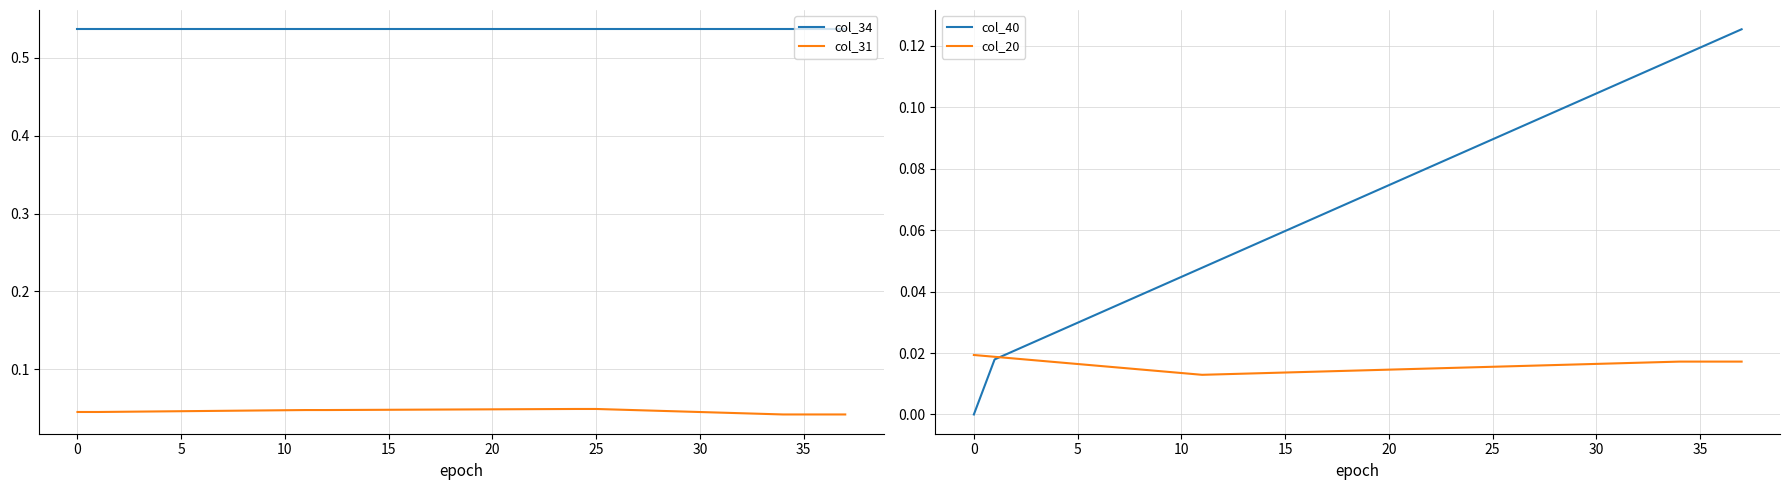

How many values in the col_40 series exceed 0?

37